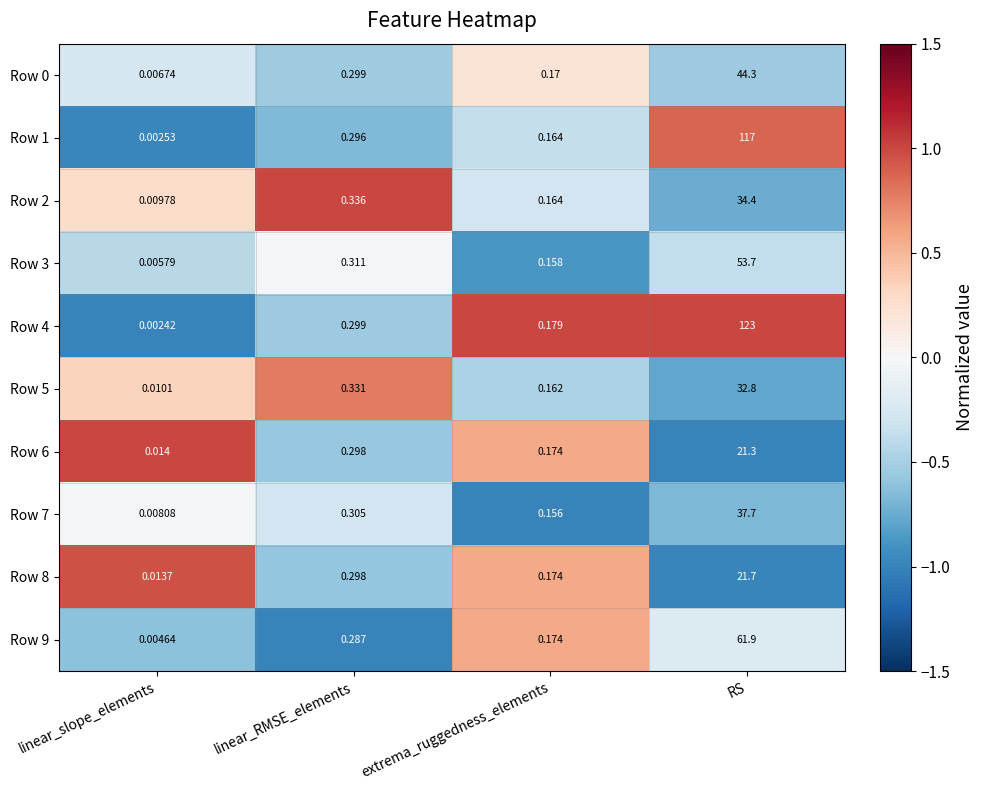

Where is Row 5 nearest to the value 16?

linear_RMSE_elements